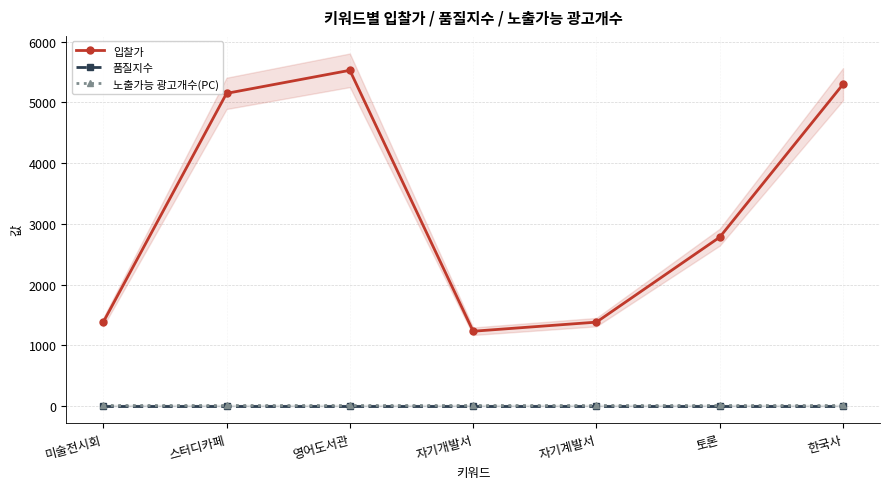

What is the smallest value displayed?

4